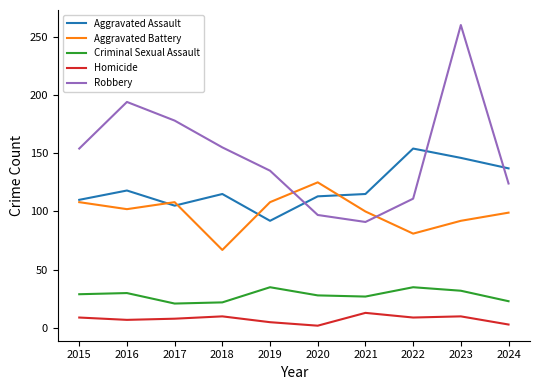

What is the difference between the Aggravated Assault values at 2021 and 2024?

22